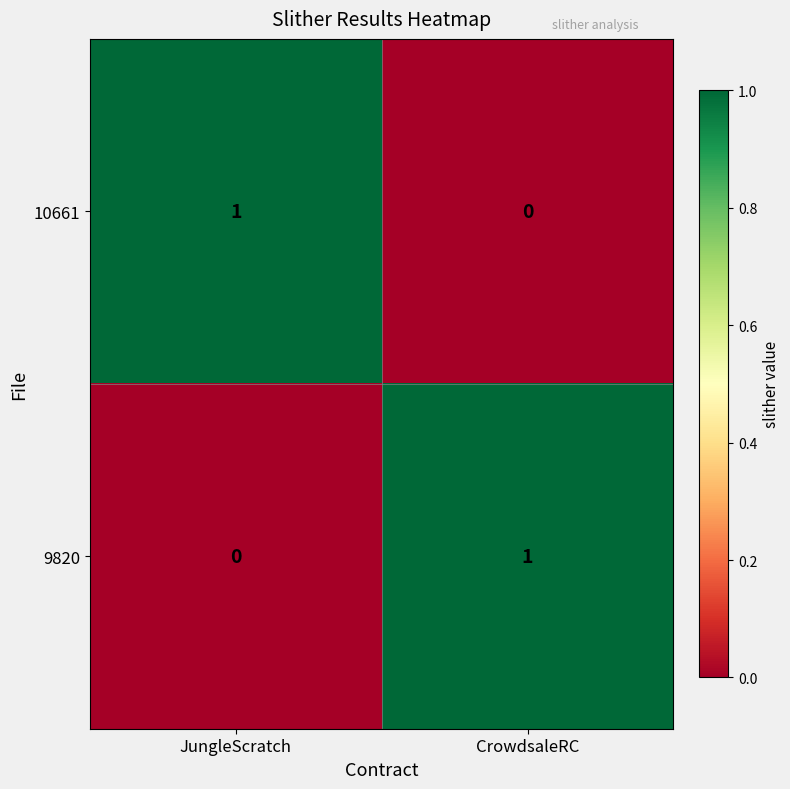

Which category has the highest value in the 9820 series?

CrowdsaleRC